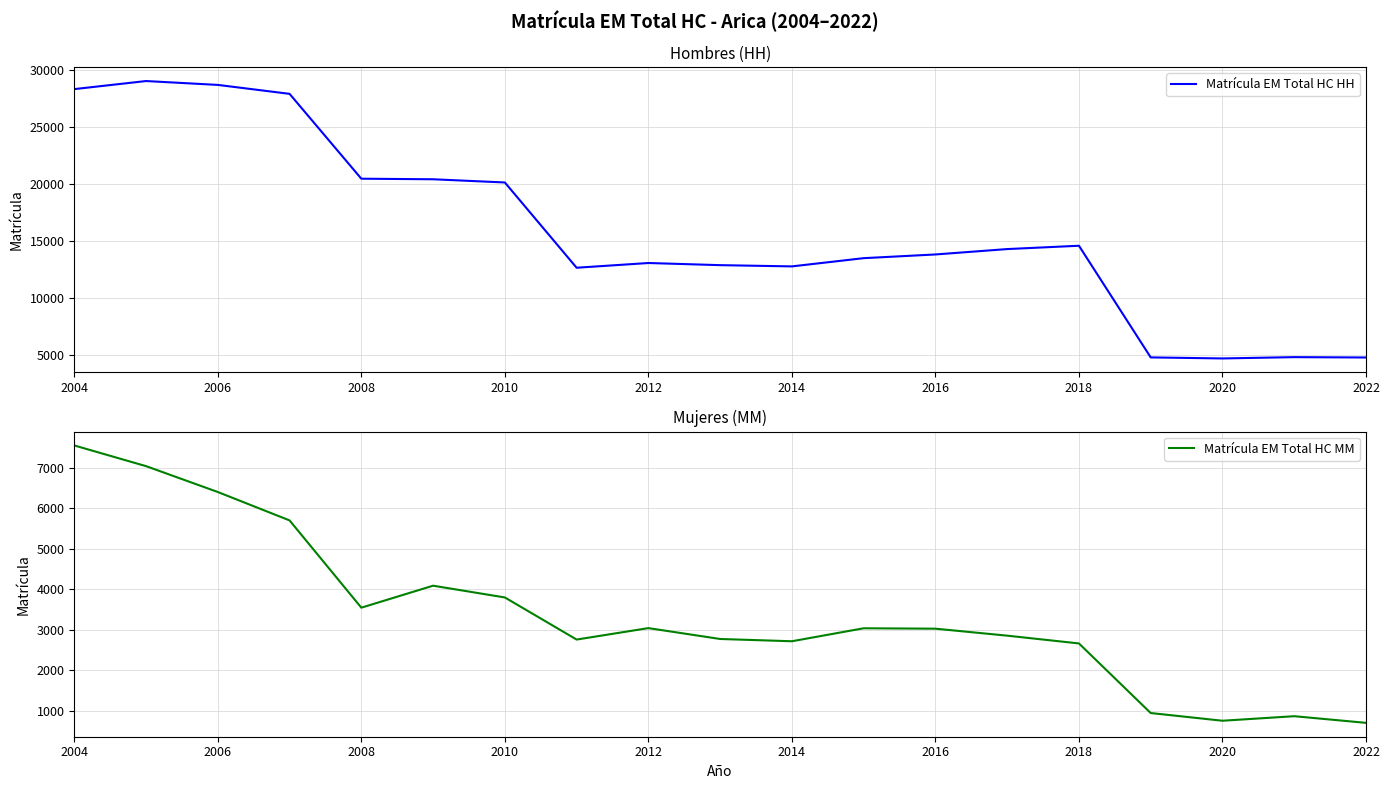

True or false: Matrícula EM Total HC HH has a value of 10943 at 2008.

False